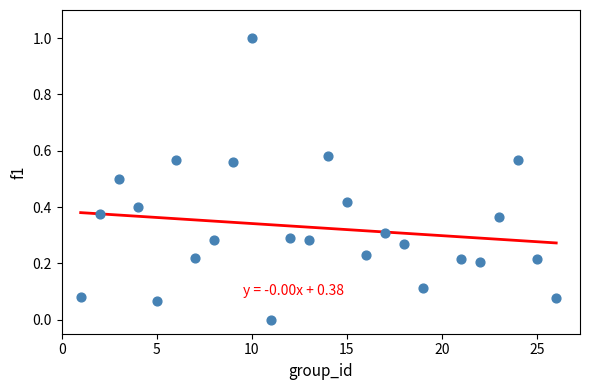

What is the range of X values (max minus min)?

25.0